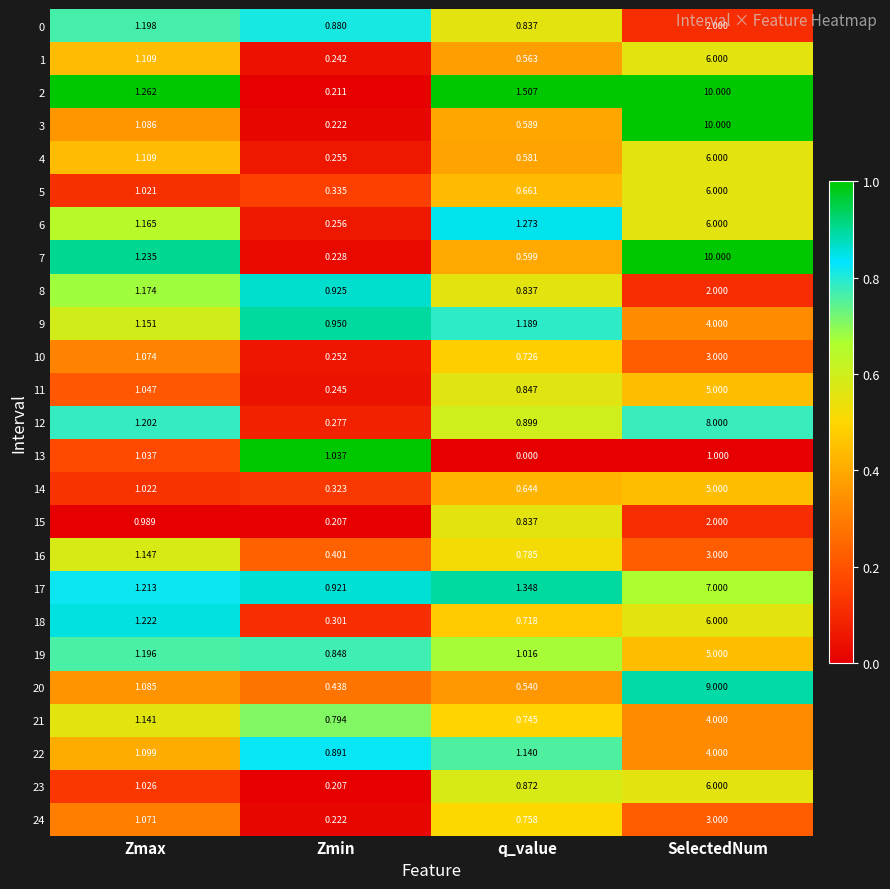

At which category is the sum across all series the highest?

SelectedNum